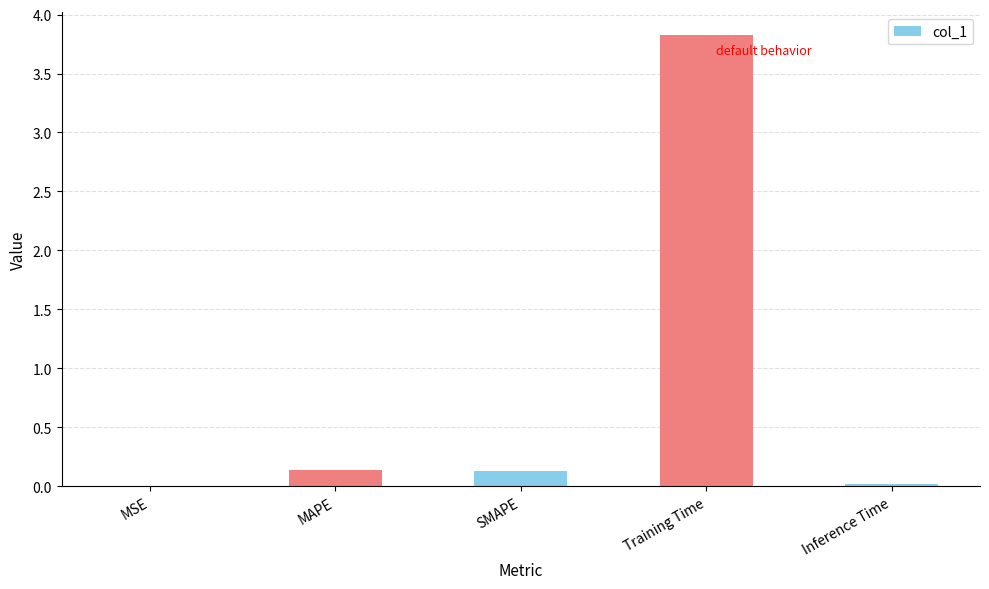

What is the approximate value at Training Time?

3.8